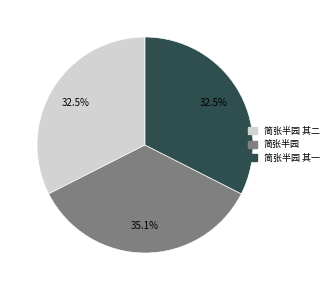

Is there a majority slice in this chart?

No